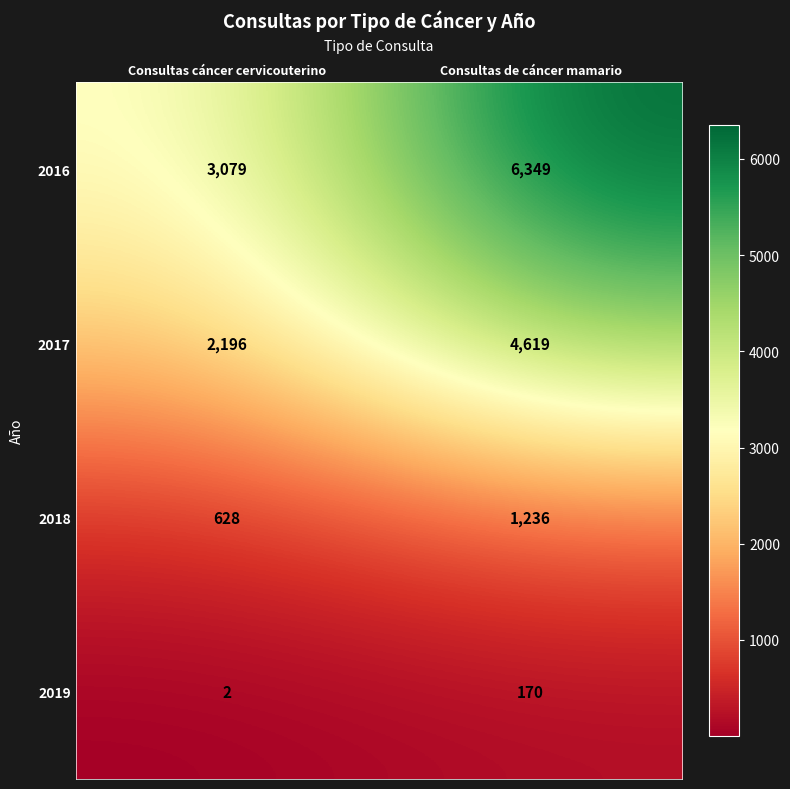

What is the average value of the 2019 series?

86